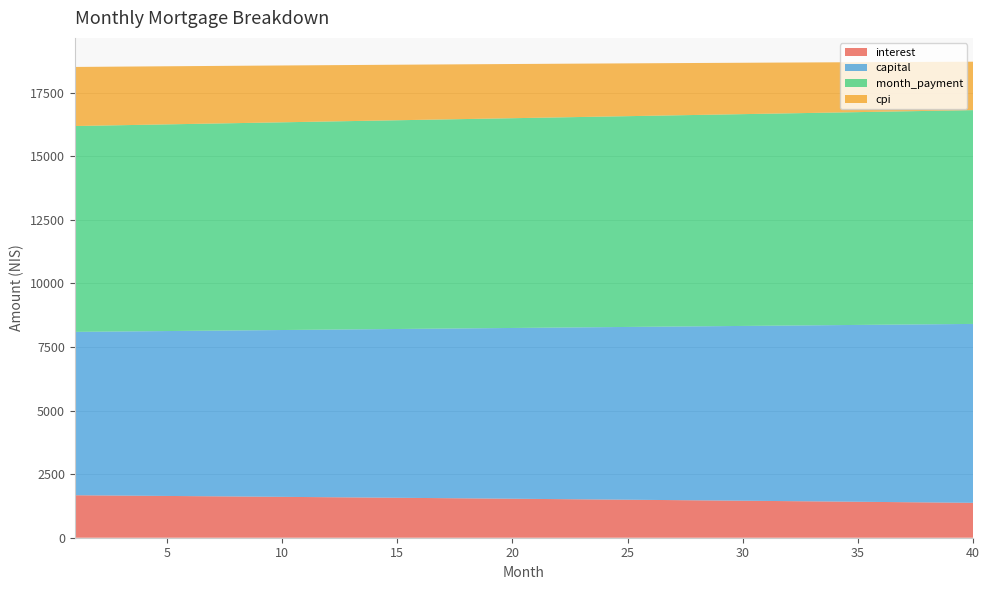

Reading left to right, list all the values displayed in this chart.

interest: 1=1670.6	2=1663.7	3=1656.8	4=1649.9	5=1643.0	6=1636.0	7=1628.9	8=1621.8	9=1614.7	10=1607.5	11=1600.3	12=1593.1	13=1585.8	14=1578.5	15=1571.1	16=1563.6	17=1556.2	18=1548.7	19=1541.1	20=1533.5	21=1525.9	22=1518.2	23=1510.5	24=1502.7	25=1494.9	26=1487.0	27=1479.1	28=1471.1	29=1463.1	30=1455.1	31=1447.0	32=1438.9	33=1430.7	34=1422.5	35=1414.2	36=1405.9	37=1397.5	38=1389.1	39=1380.6	40=1372.1
capital: 1=6425.2	2=6440.2	3=6455.2	4=6470.3	5=6485.4	6=6500.5	7=6515.7	8=6530.9	9=6546.1	10=6561.4	11=6576.7	12=6592.1	13=6607.4	14=6622.9	15=6638.3	16=6653.8	17=6669.3	18=6684.9	19=6700.5	20=6716.1	21=6731.8	22=6747.5	23=6763.2	24=6779.0	25=6794.9	26=6810.7	27=6826.6	28=6842.5	29=6858.5	30=6874.5	31=6890.5	32=6906.6	33=6922.7	34=6938.9	35=6955.1	36=6971.3	37=6987.6	38=7003.9	39=7020.2	40=7036.6
month_payment: 1=8095.8	2=8103.9	3=8112.1	4=8120.2	5=8128.4	6=8136.5	7=8144.6	8=8152.7	9=8160.9	10=8168.9	11=8177.1	12=8185.1	13=8193.2	14=8201.3	15=8209.4	16=8217.5	17=8225.5	18=8233.6	19=8241.6	20=8249.6	21=8257.7	22=8265.7	23=8273.7	24=8281.7	25=8289.7	26=8297.7	27=8305.7	28=8313.7	29=8321.6	30=8329.6	31=8337.5	32=8345.5	33=8353.4	34=8361.4	35=8369.3	36=8377.2	37=8385.1	38=8393.0	39=8400.9	40=8408.7
cpi: 1=2323.8	2=2314.2	3=2304.5	4=2294.8	5=2285.0	6=2275.2	7=2265.3	8=2255.3	9=2245.3	10=2235.2	11=2225.1	12=2214.9	13=2204.7	14=2194.4	15=2184.0	16=2173.6	17=2163.1	18=2152.5	19=2141.9	20=2131.2	21=2120.5	22=2109.7	23=2098.9	24=2087.9	25=2077.0	26=2065.9	27=2054.8	28=2043.6	29=2032.4	30=2021.1	31=2009.7	32=1998.3	33=1986.8	34=1975.3	35=1963.7	36=1952.0	37=1940.2	38=1928.4	39=1916.5	40=1904.6